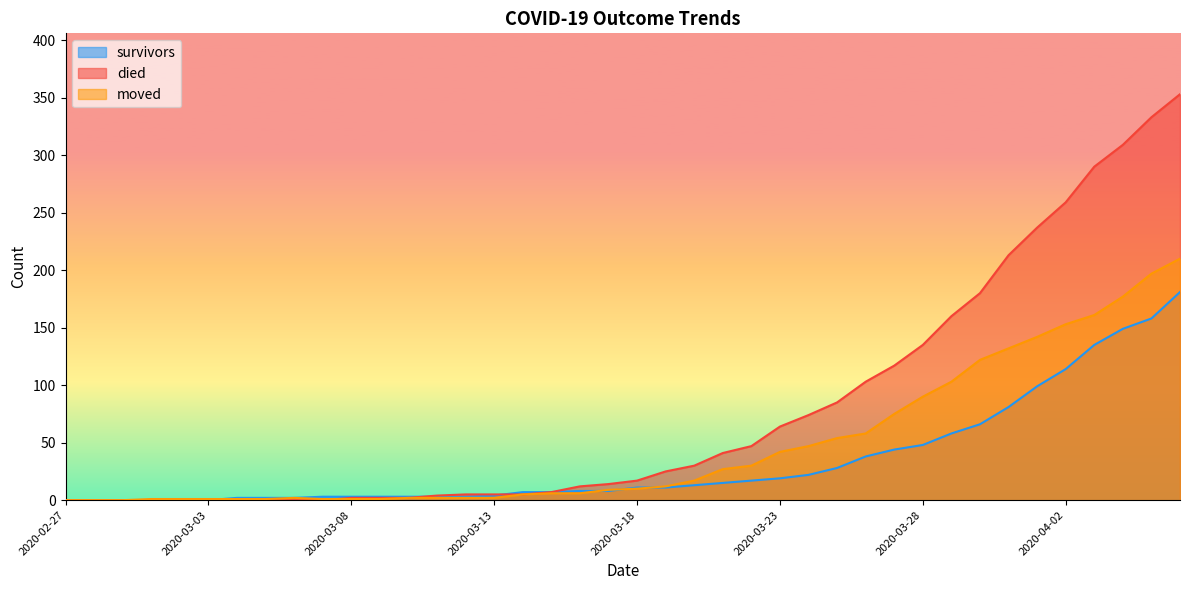

Between 2020-03-01 and 2020-04-03, which is larger?

2020-04-03